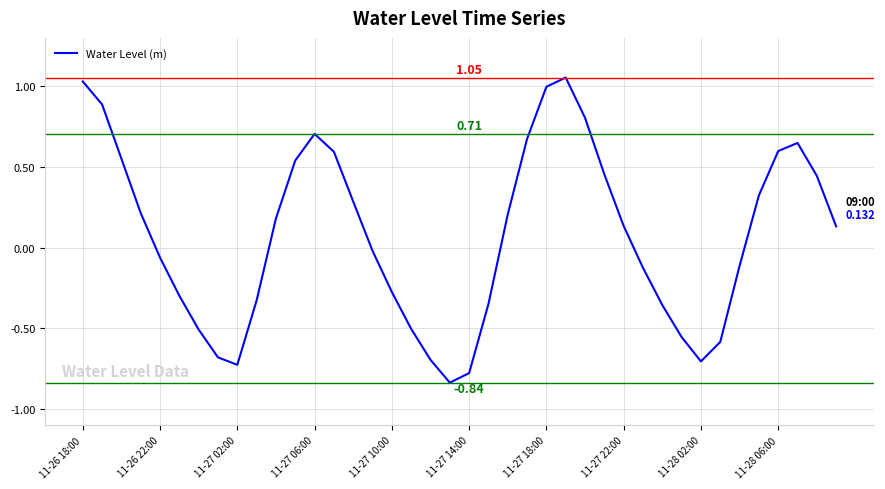

What is the greatest value displayed?

1.1